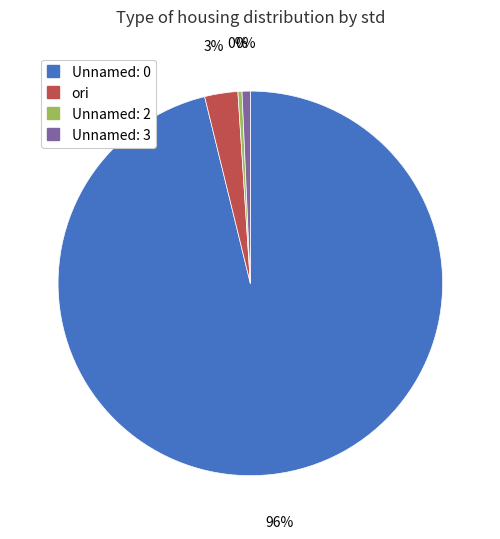

Which category has the smallest portion of the pie?

Unnamed: 2